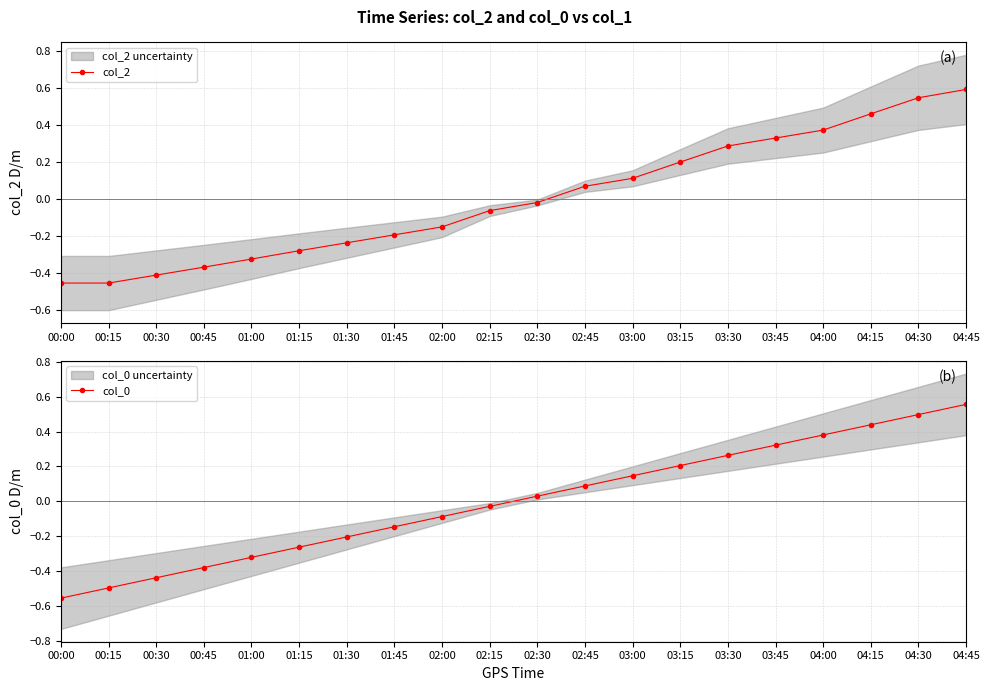

What is the difference between the col_2 values at 04:00 and 00:00?

0.8